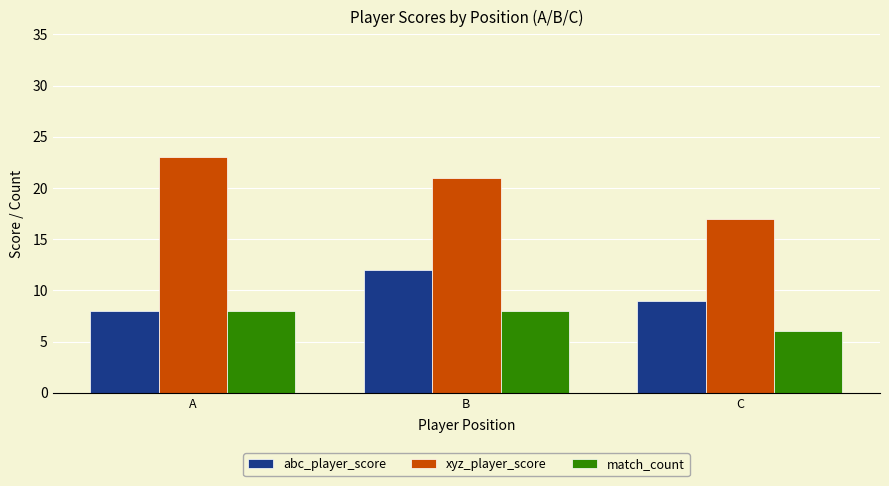

What is the difference between the highest and lowest values at C?

11